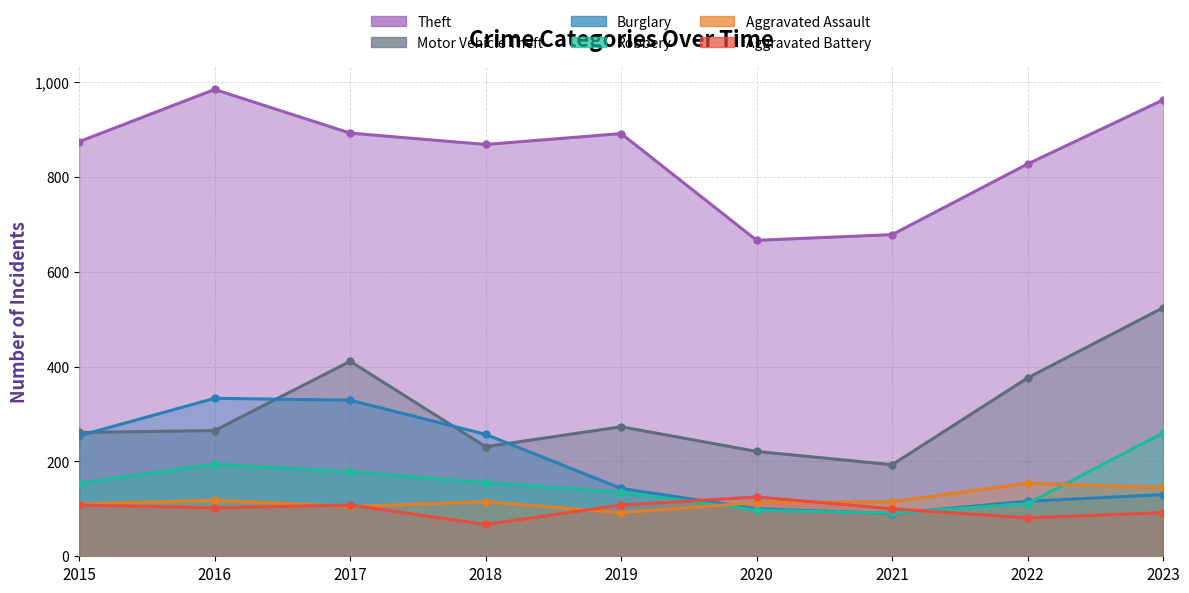

At which label does Motor Vehicle Theft reach its minimum?

2021